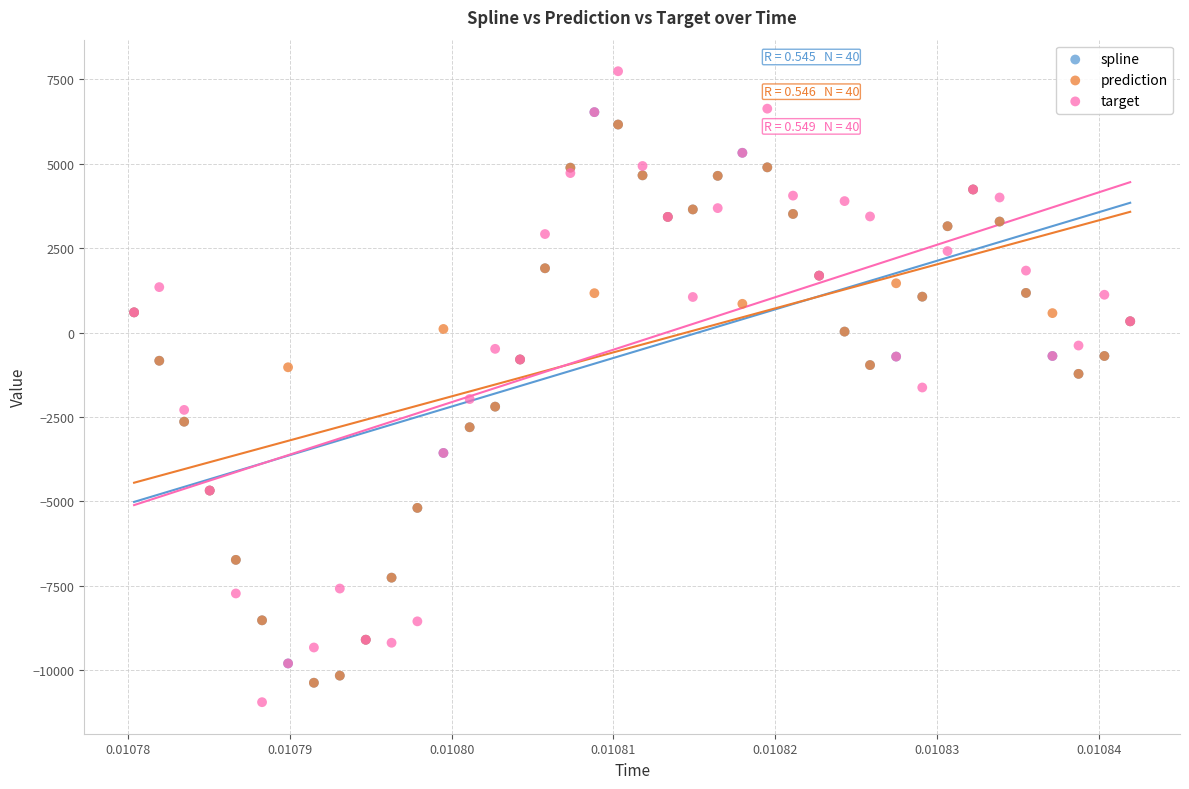

What are all the series names shown in the legend?

spline, prediction, target